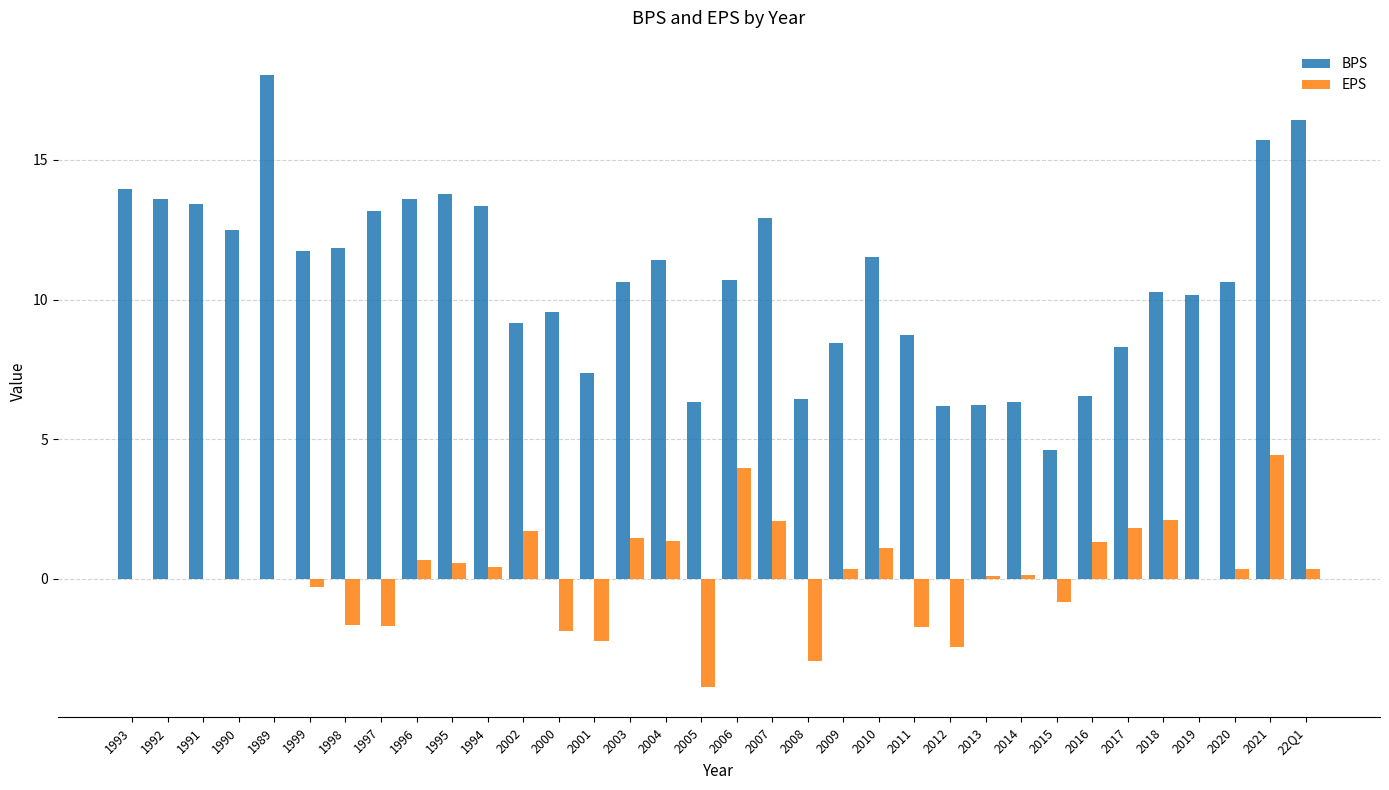

Which series has the largest range (max minus min)?

BPS